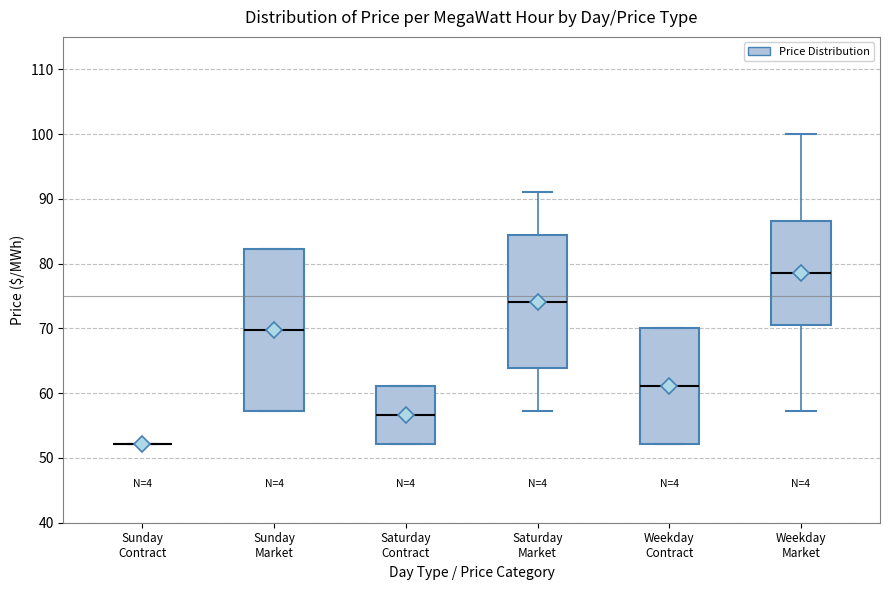

Where does the lower whisker of the box for Weekday Market end on the y-axis? The values are not printed on the chart, so give them approximately, as read against the axis.

57